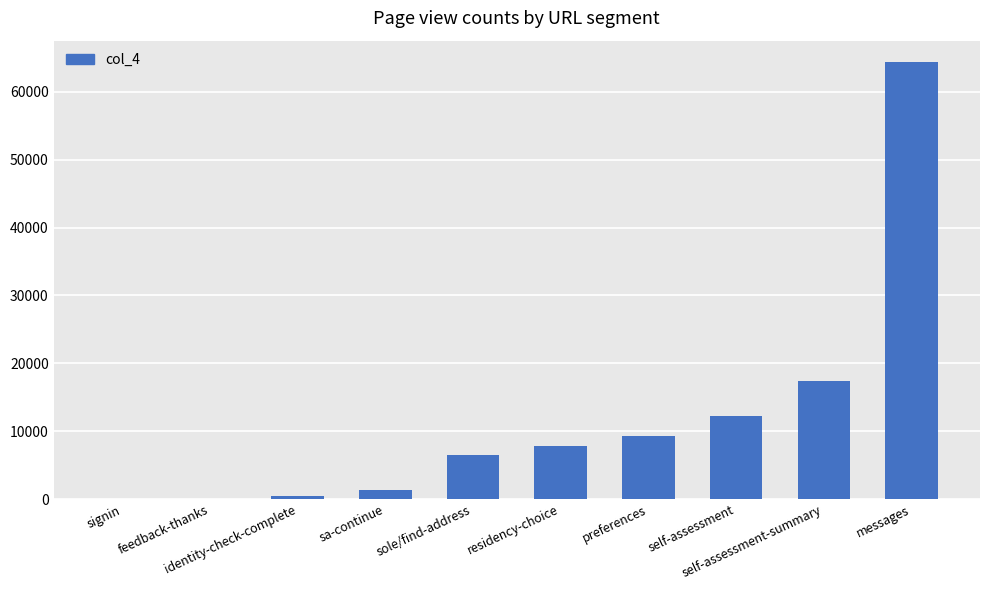

What is the difference between the values at signin and identity-check-complete?

396